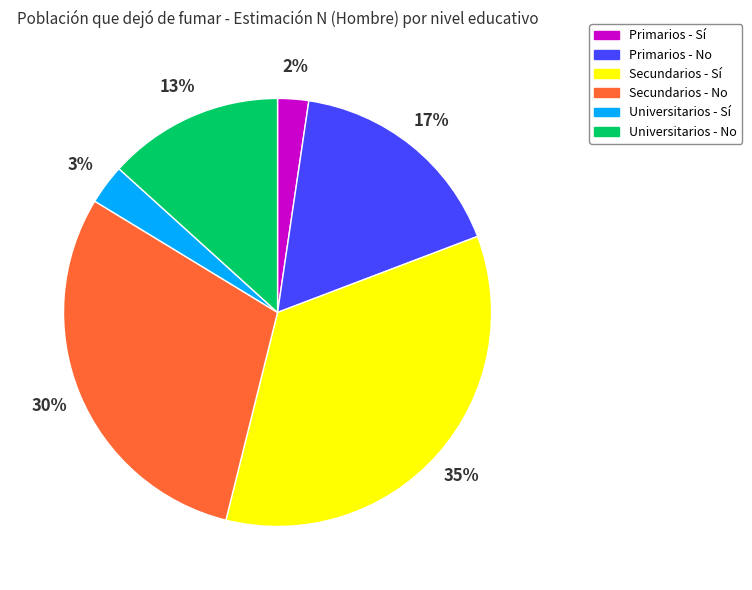

What is the largest slice in the pie chart?

Secundarios - Sí